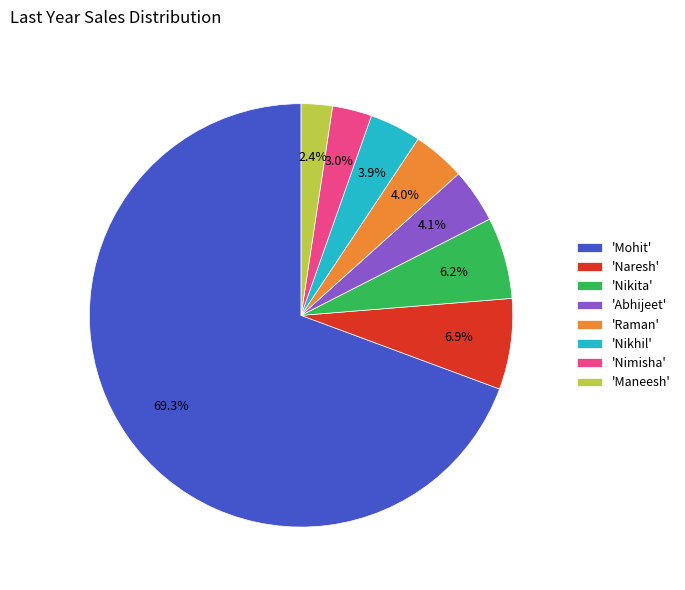

Does any single category account for the majority?

Yes